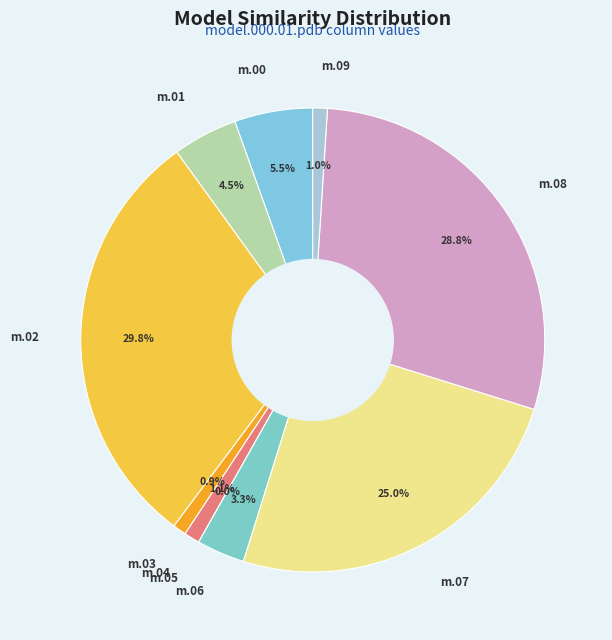

Rank the categories by value from lowest to highest.

model.000.05.pdb, model.000.03.pdb, model.000.09.pdb, model.000.04.pdb, model.000.06.pdb, model.000.01.pdb, model.000.00.pdb, model.000.07.pdb, model.000.08.pdb, model.000.02.pdb